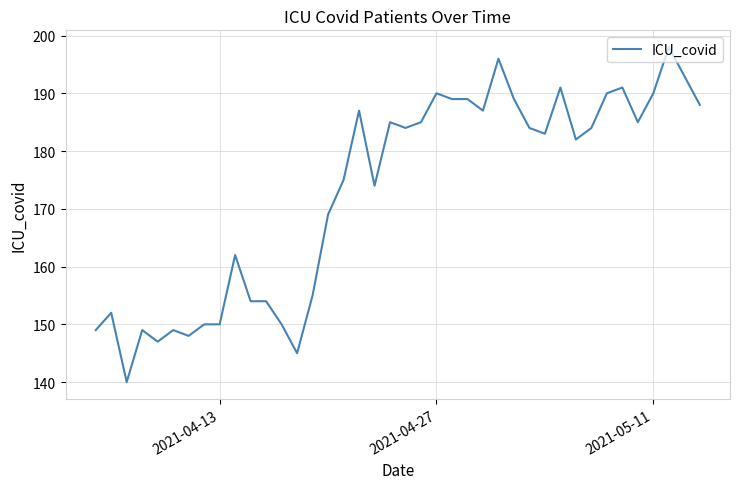

What is the smallest value displayed?

140